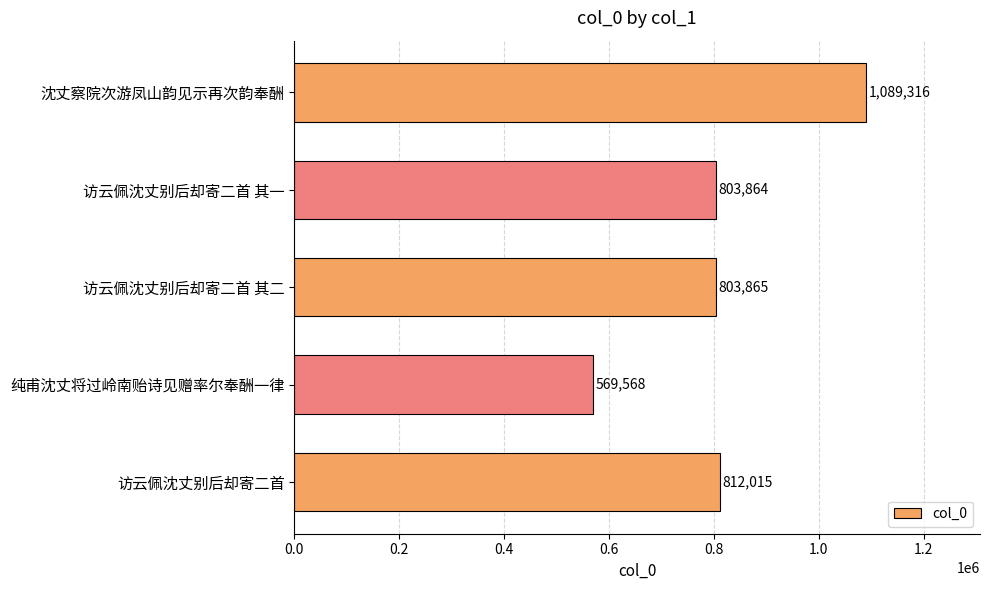

The value at 访云佩沈丈别后却寄二首 其二 is 803865. True or false?

True